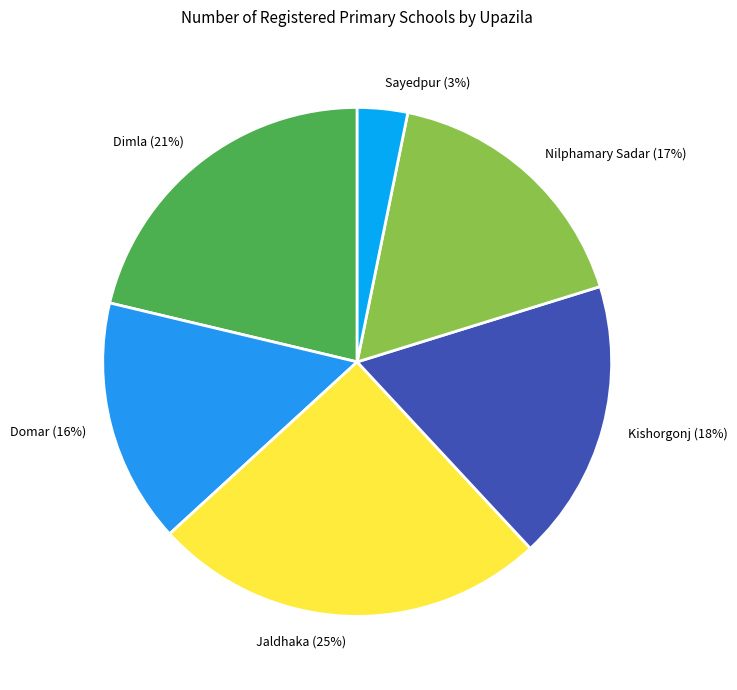

Rank the categories by value from highest to lowest.

Jaldhaka, Dimla, Kishorgonj, Nilphamary Sadar, Domar, Sayedpur